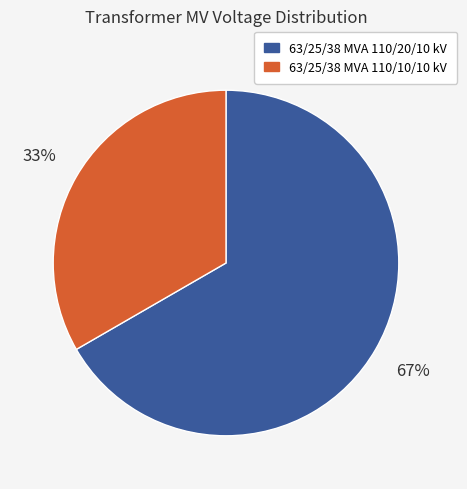

Count the number of slices in the pie.

2